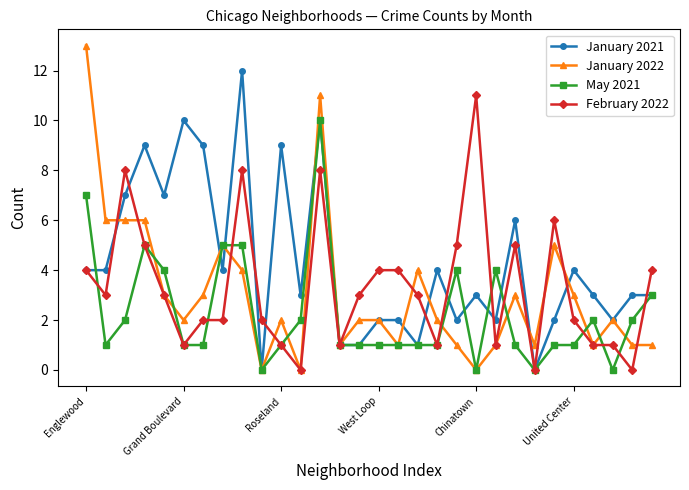

True or false: May 2021 has more than 0 interior local peaks.

True